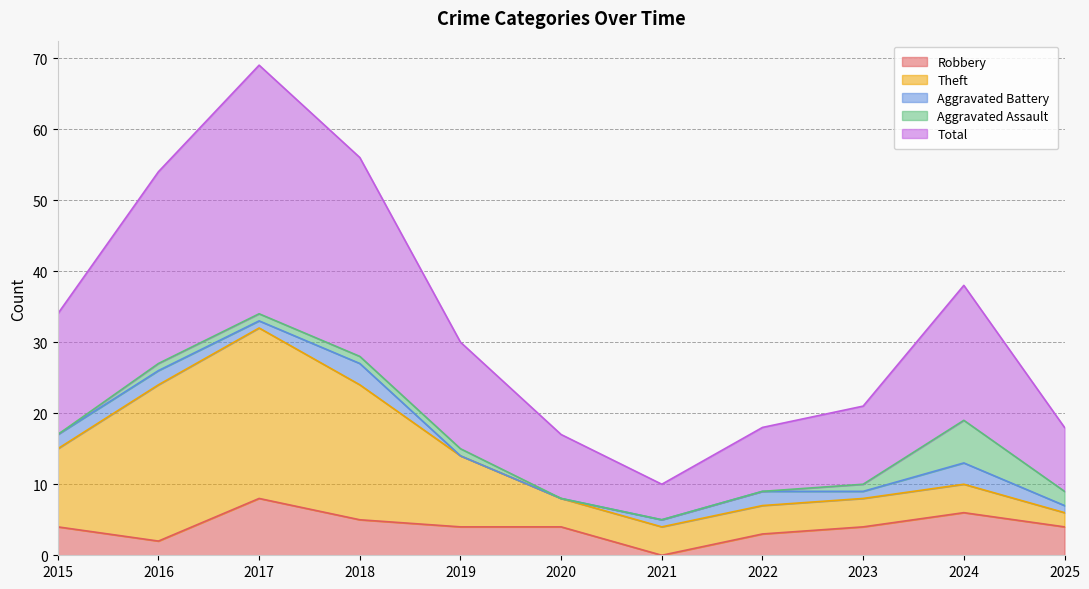

What value does the Aggravated Assault series have at 2023?

1